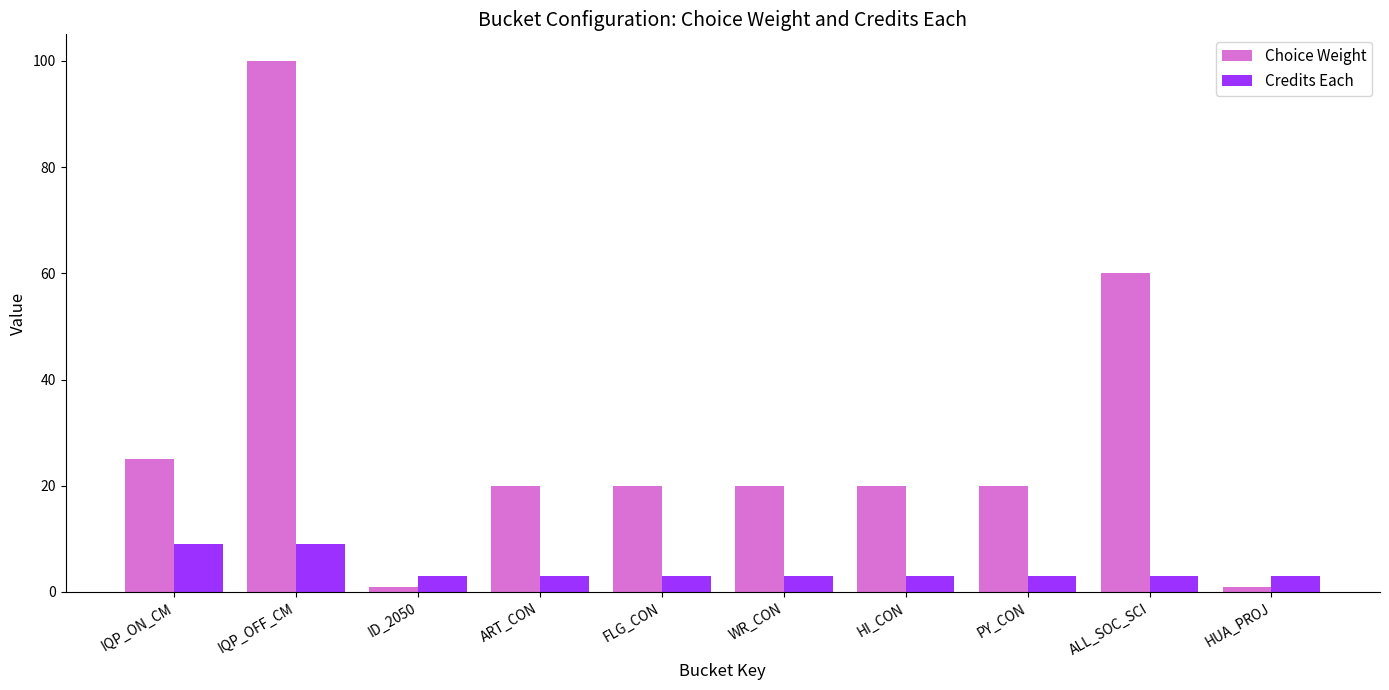

What is the minimum value for Choice Weight?

1